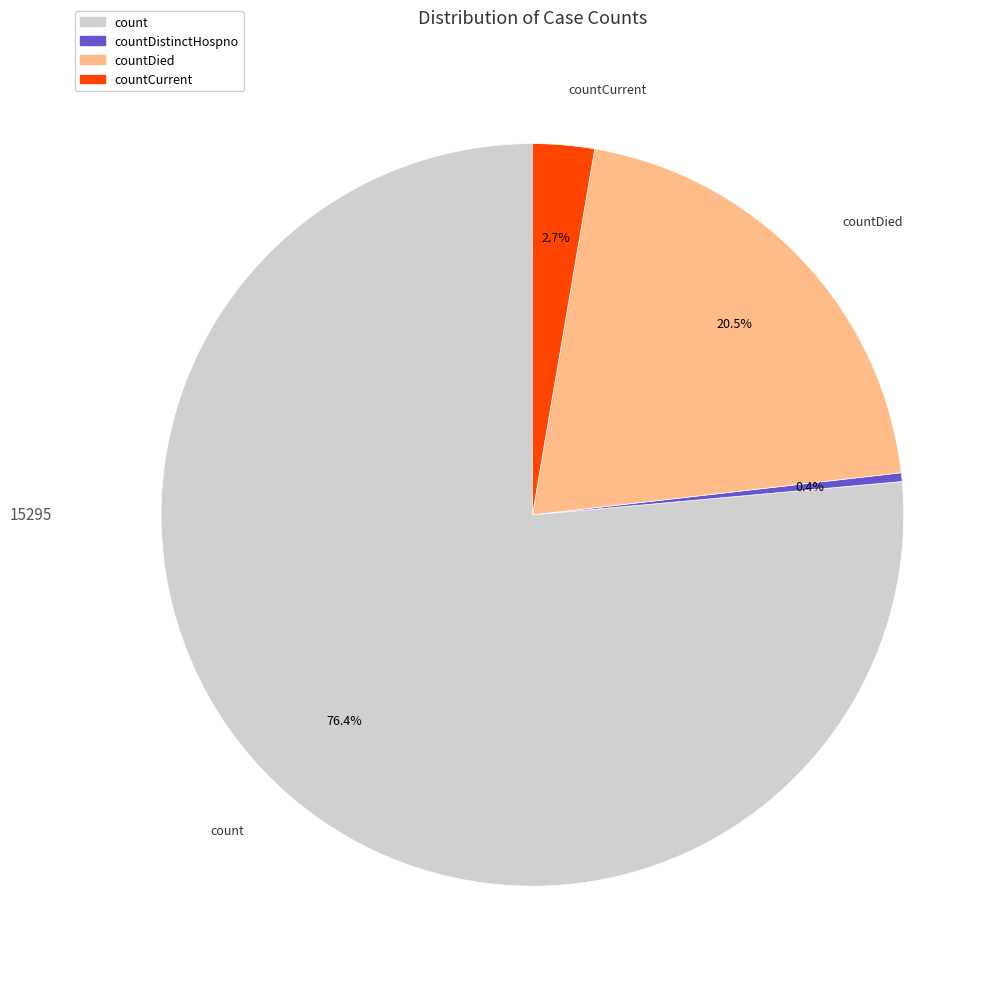

To the nearest percent, what is the difference between the largest and smallest slice percentages?

76%